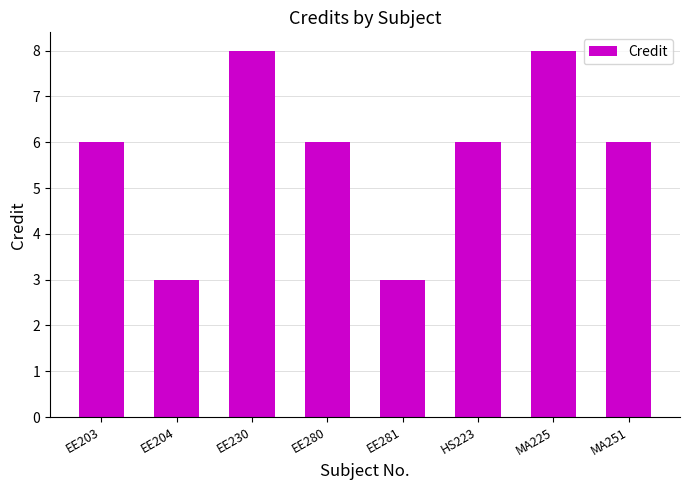

Reading right to left, transcribe all the data shown in this chart.

MA251=6	MA225=8	HS223=6	EE281=3	EE280=6	EE230=8	EE204=3	EE203=6